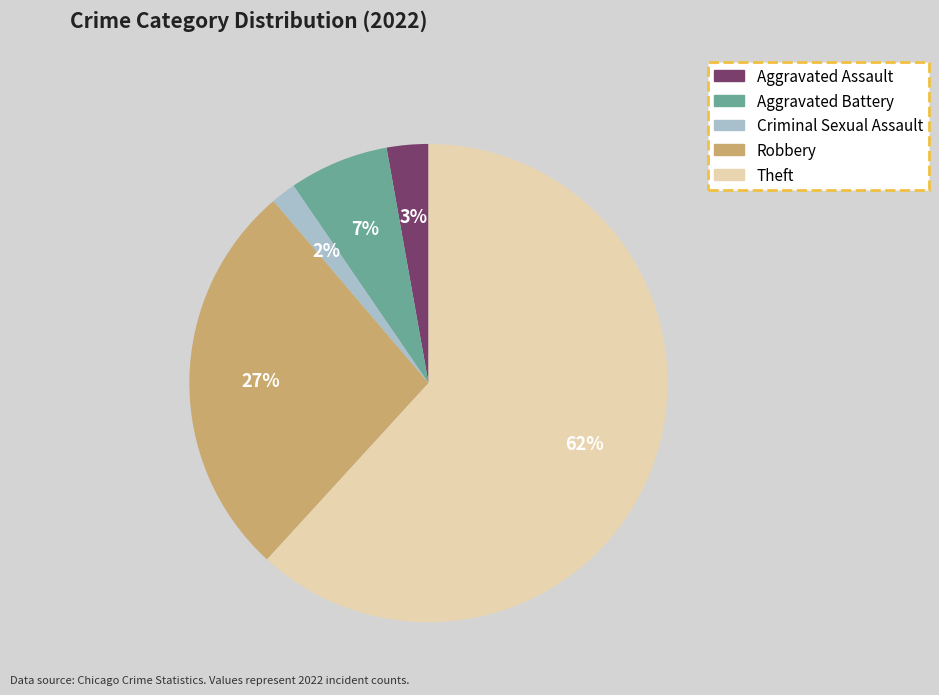

Which category has the biggest portion of the pie?

Theft